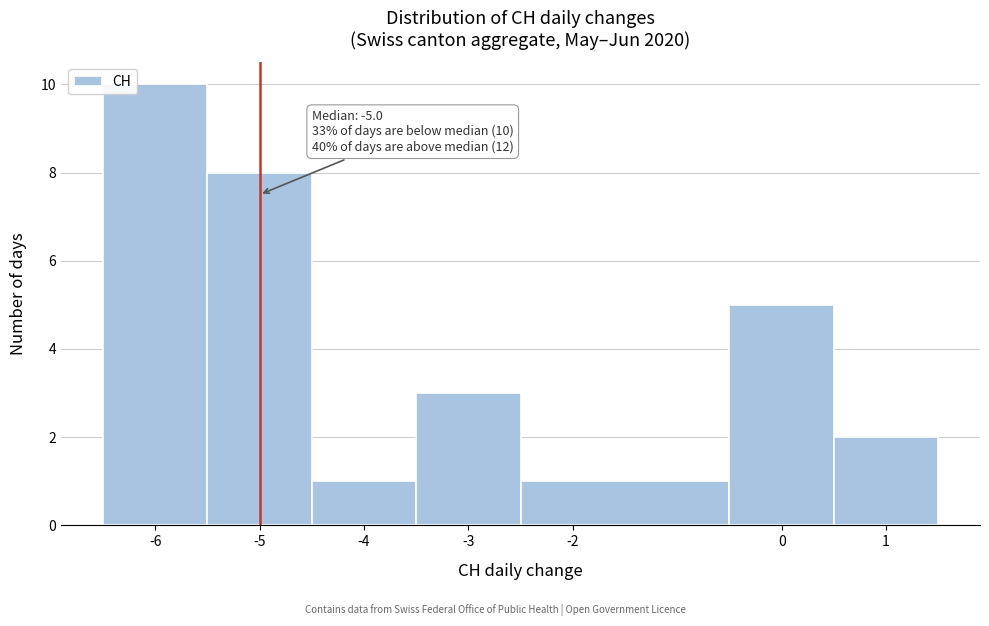

Which range on the x-axis has the tallest bar?

-6.5 to -5.5